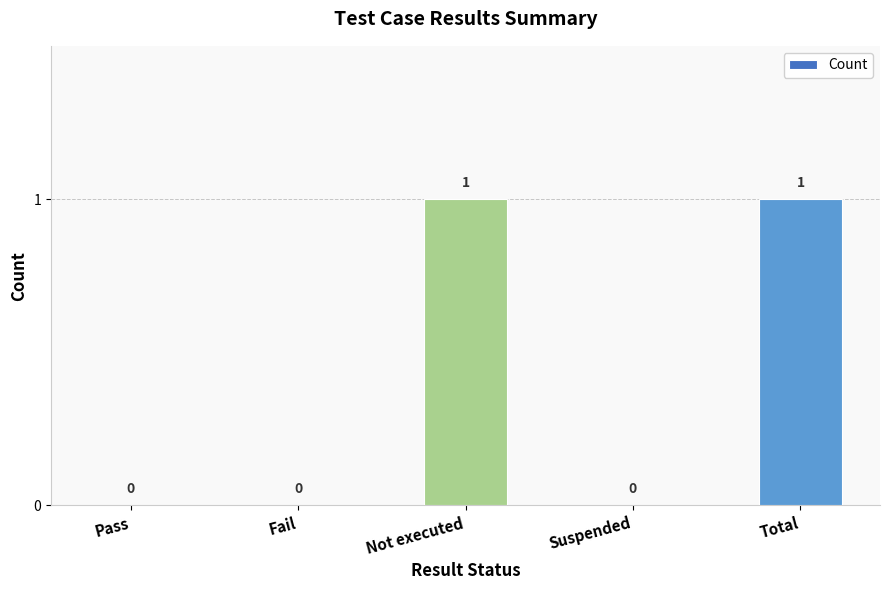

Count the values in the range 0 to 1.

5